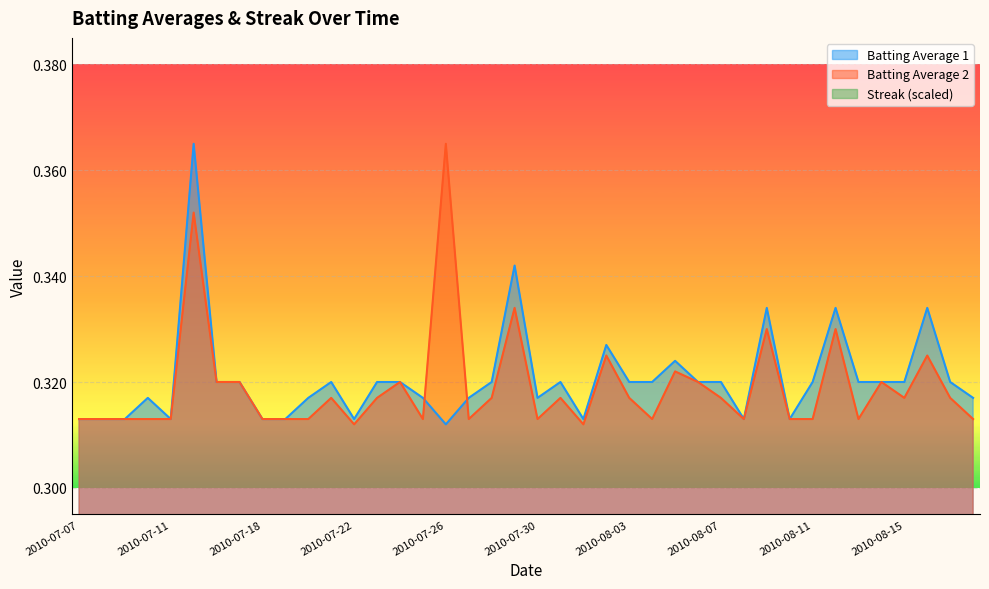

At which category does Batting Average 2 reach its first local peak?

2010-07-15